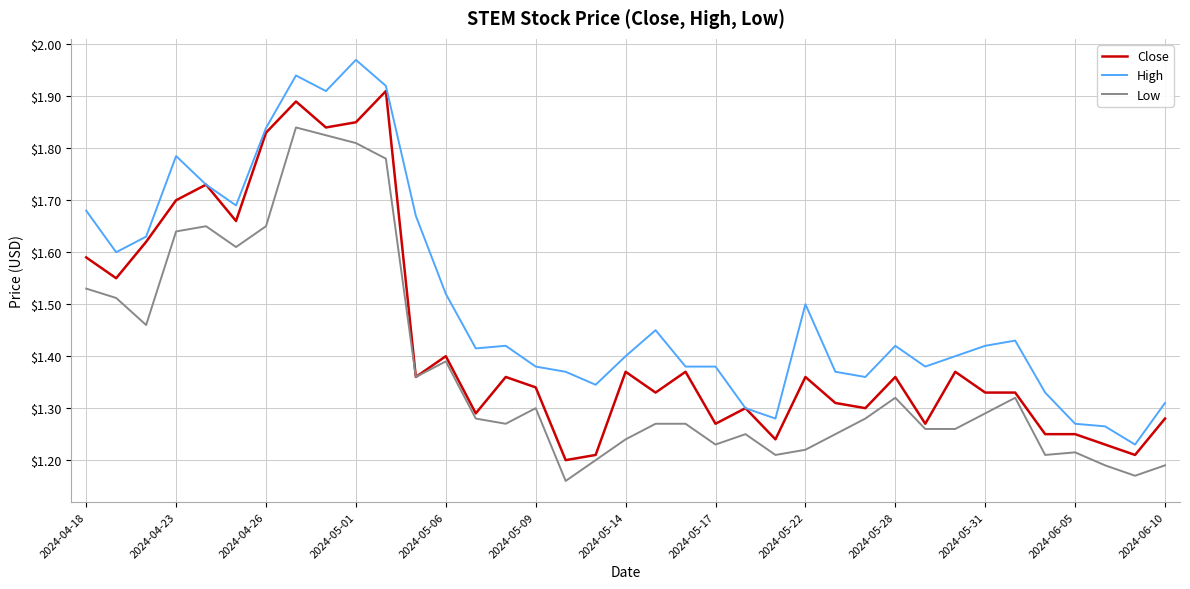

List the series in order of their overall mean, lowest first.

Low, Close, High